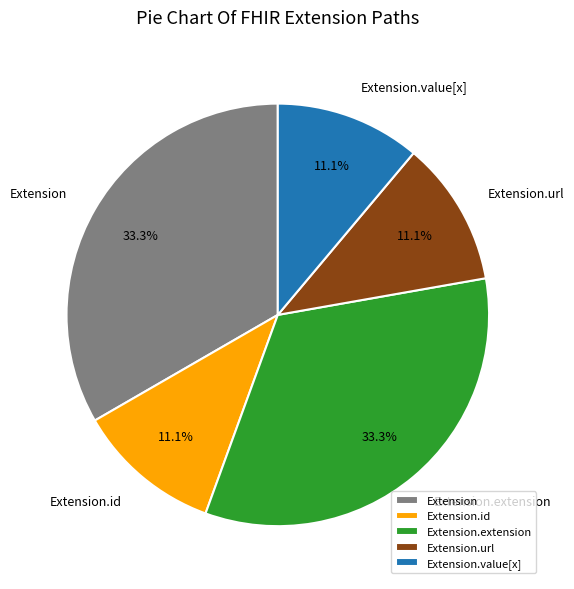

Does any single category account for the majority?

No